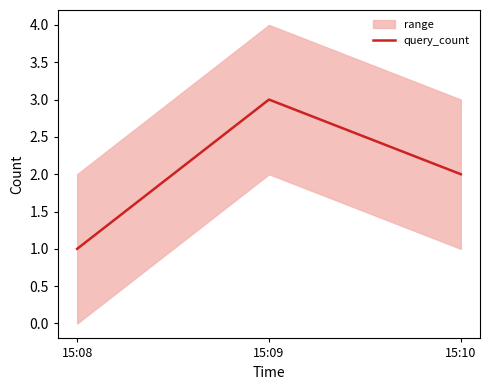

What value does the data have at 15:10?

2